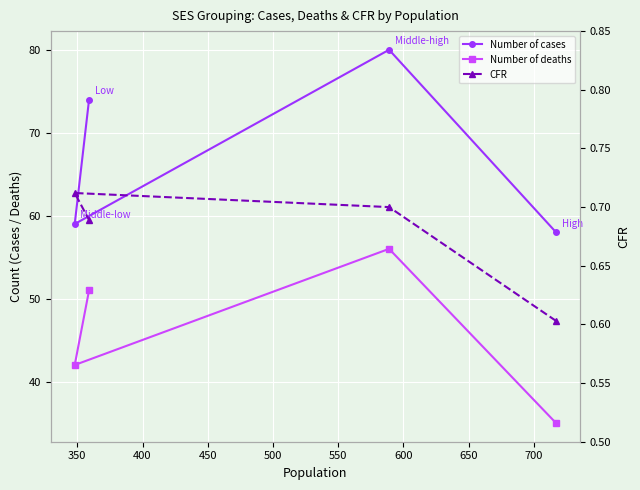

True or false: CFR and Number of cases cross at least once.

False